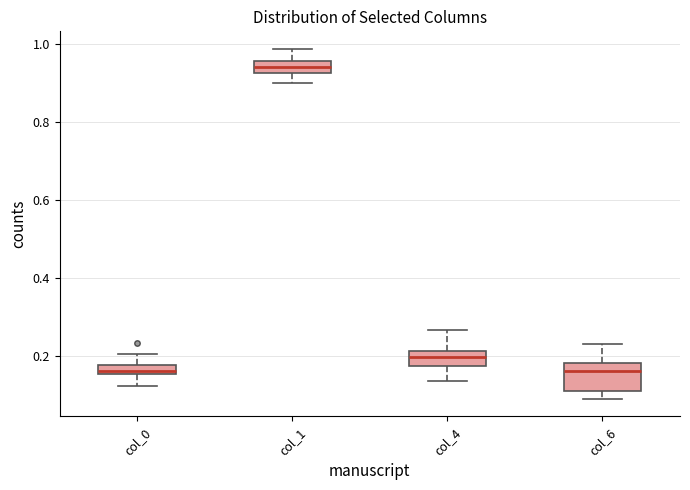

Comparing the boxes themselves (not the whiskers), which one is the tallest?

col_6